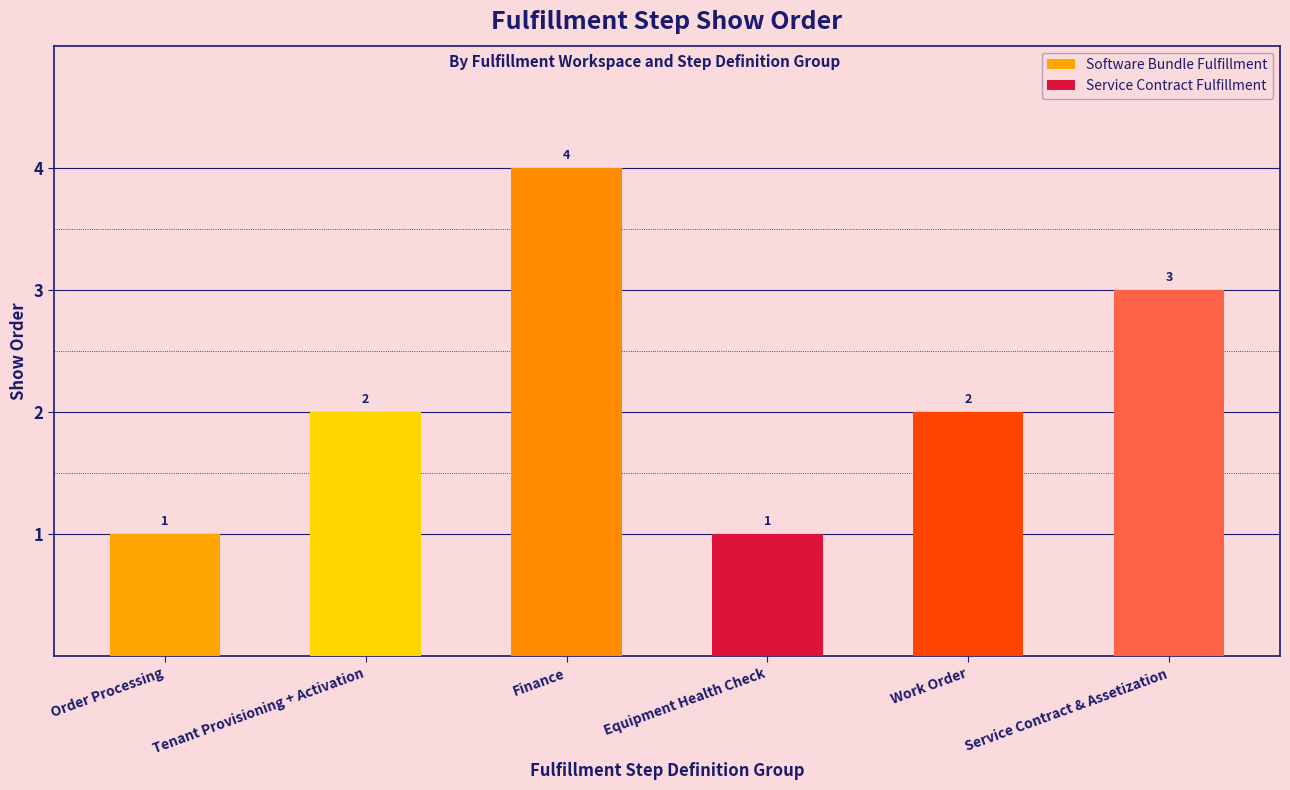

True or false: the data shows 1 at Order Processing.

True